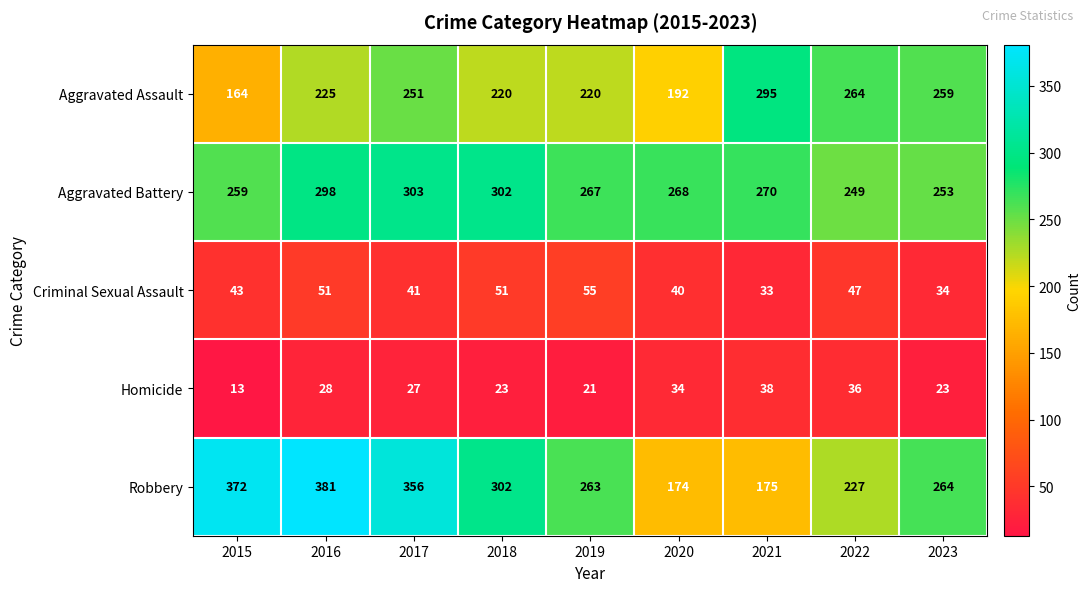

Rank the series at 2021 from highest to lowest value.

Aggravated Assault, Aggravated Battery, Robbery, Homicide, Criminal Sexual Assault